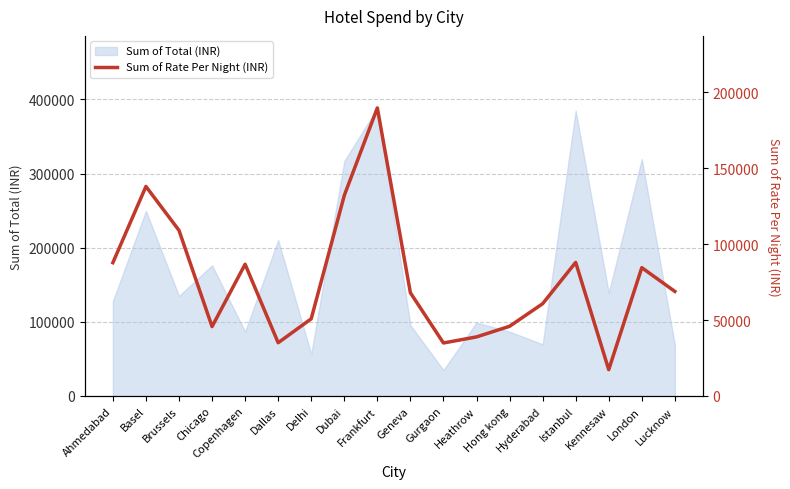

How many points are higher than both their immediate neighbors (excluding endpoints)?

5